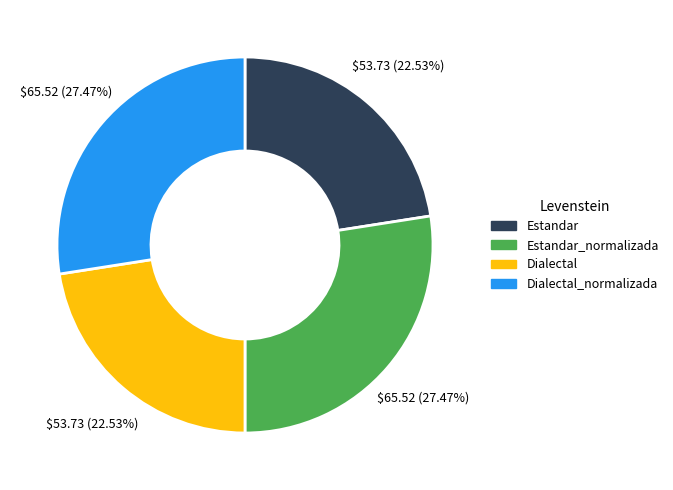

Is there a majority slice in this chart?

No